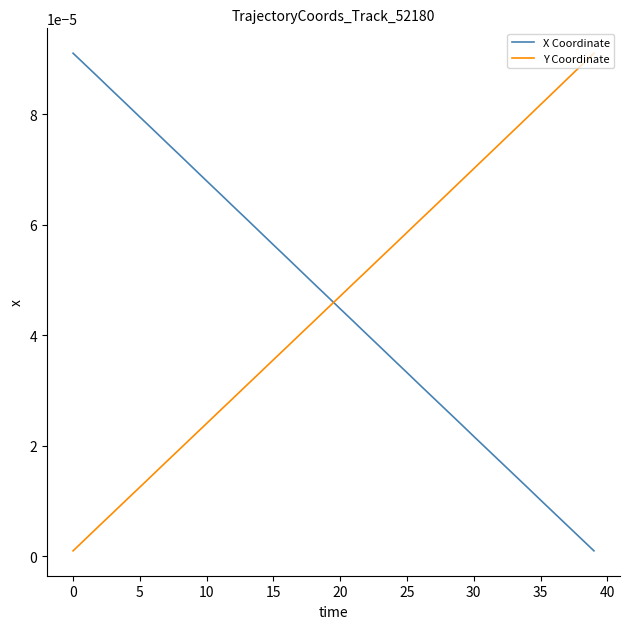

After their last crossing, which series has the higher values: X Coordinate or Y Coordinate?

Y Coordinate